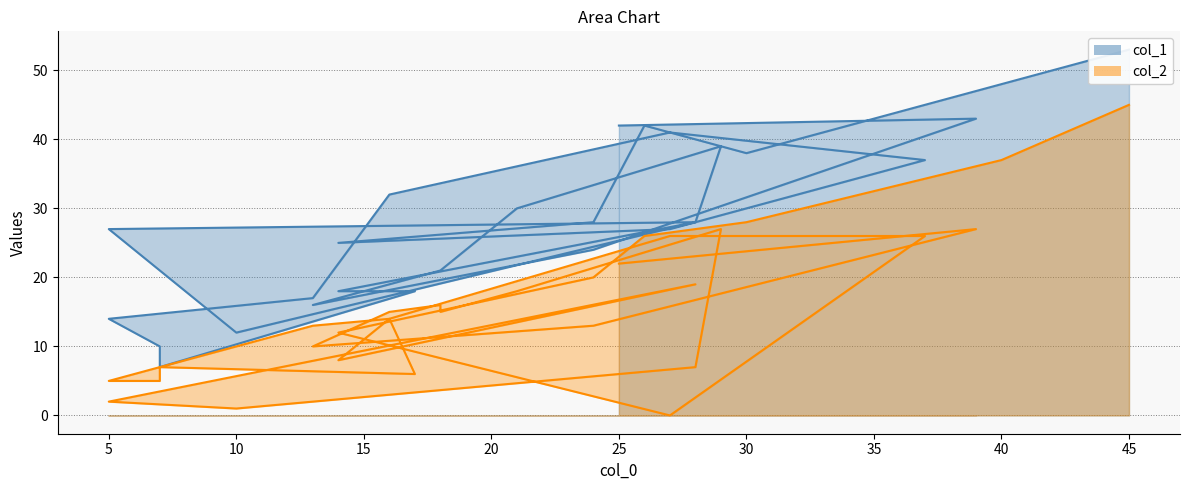

At which category does col_1 reach its first local valley?

30